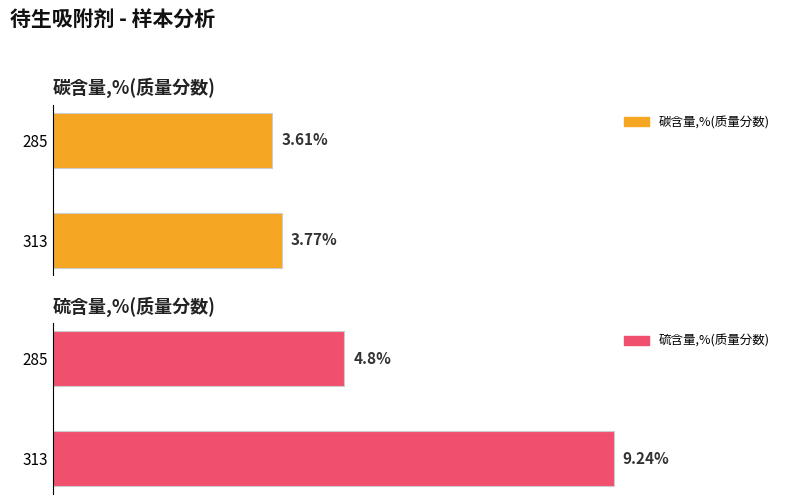

What is the average value of the 碳含量,%(质量分数) series?

3.7